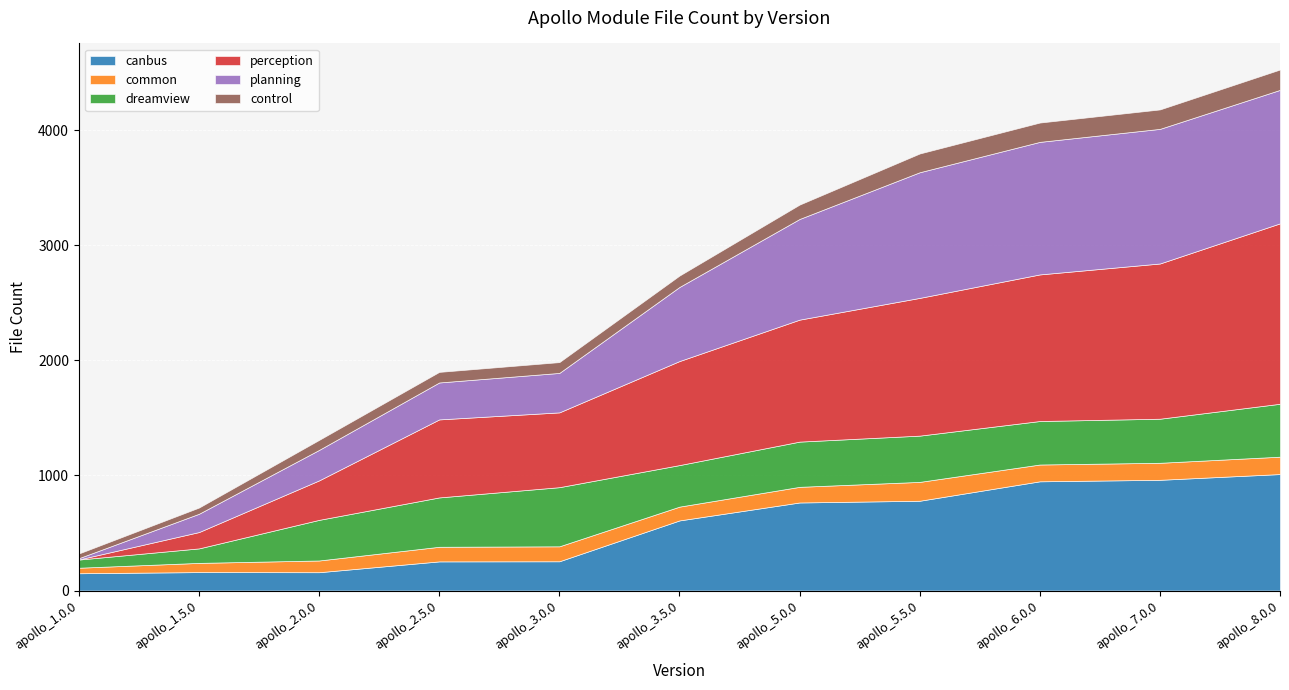

At apollo_6.0.0, list the series in order from largest to smallest.

perception, planning, canbus, dreamview, control, common